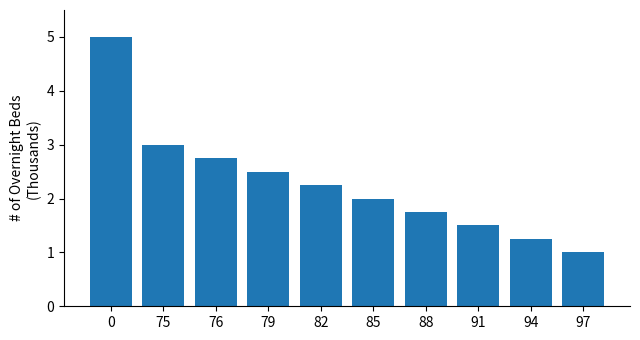

Is it true that the value at 79 is 3.7?

False